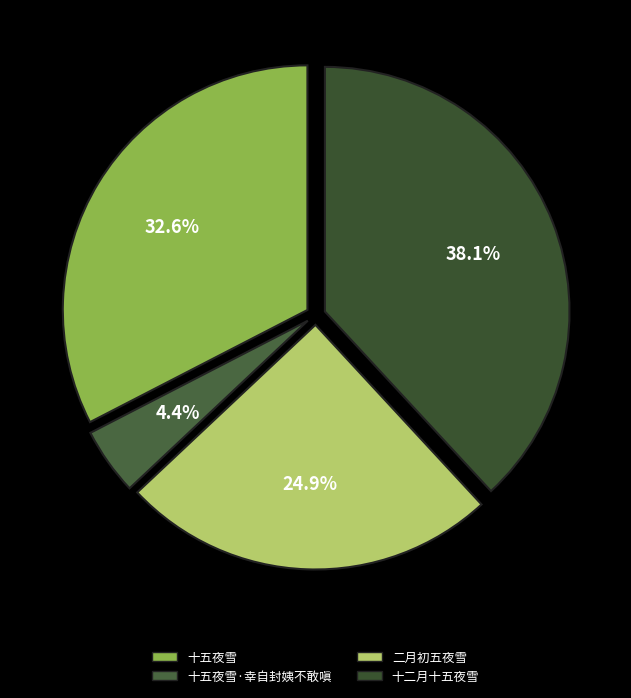

Between 十二月十五夜雪 and 十五夜雪·幸自封姨不敢嗔, which is larger?

十二月十五夜雪